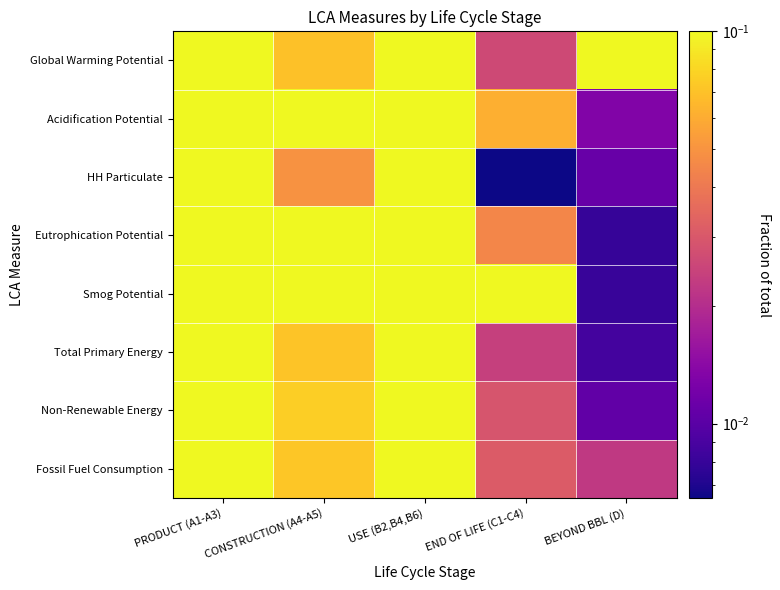

How many series are shown in this chart?

8